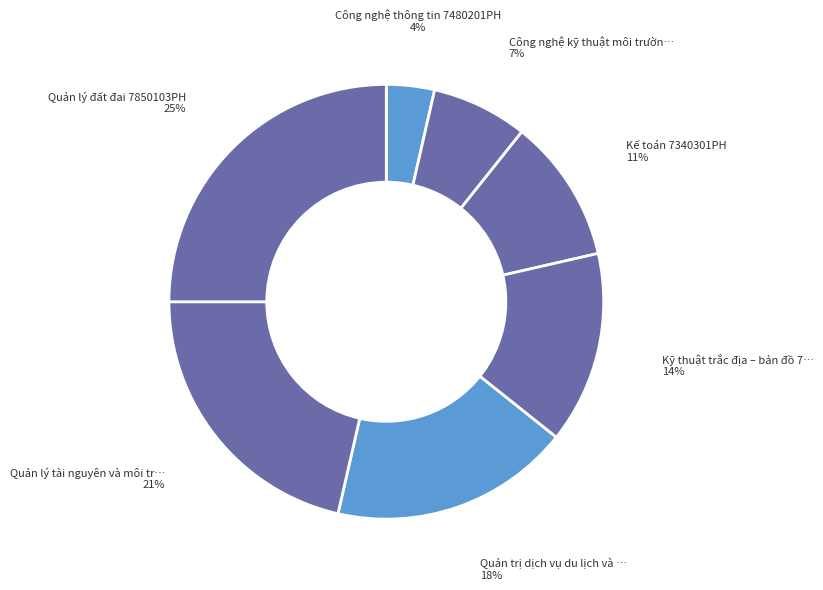

How many segments does this pie chart have?

7